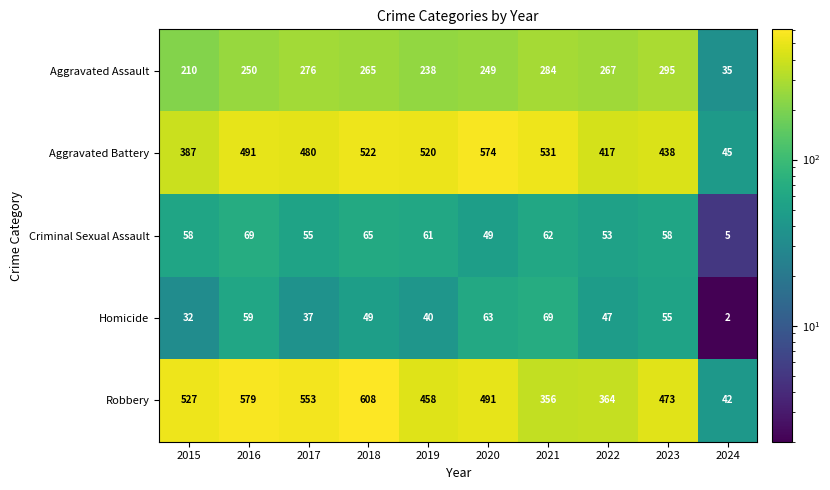

At which category is the sum across all series the highest?

2018